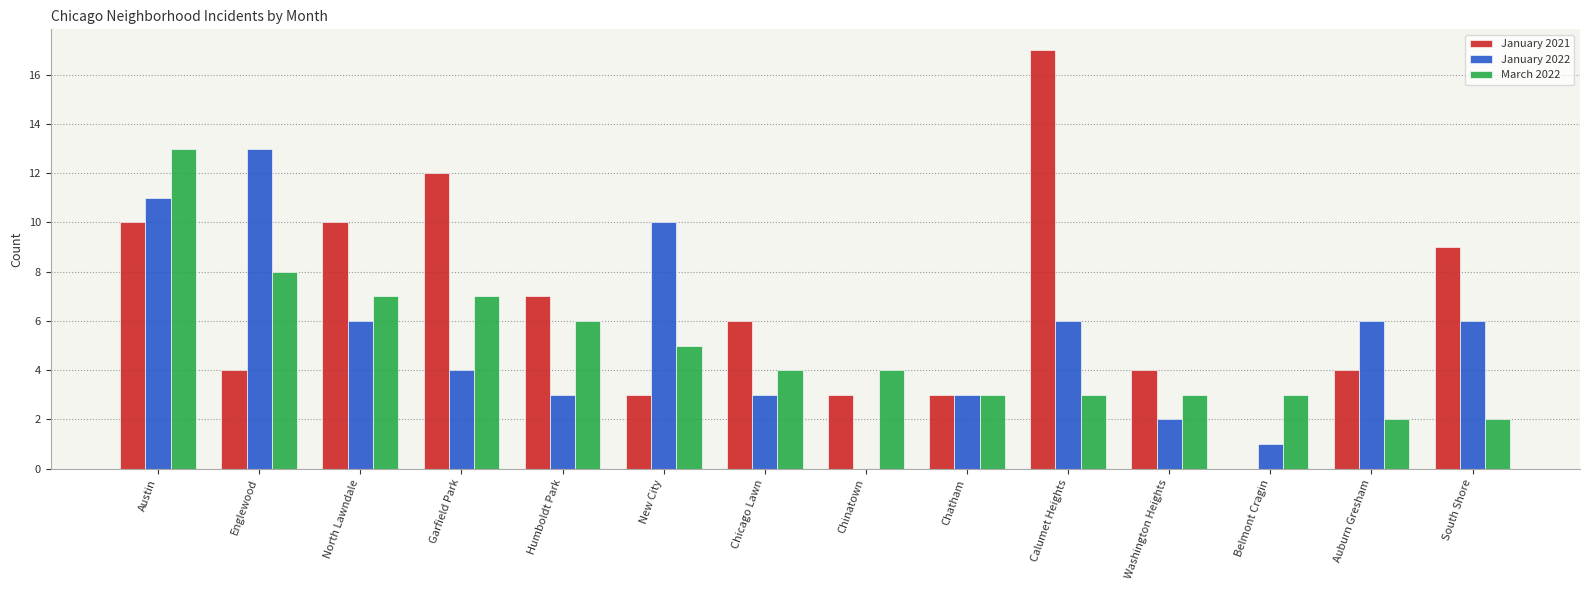

Reading left to right, extract all data points from this chart.

January 2021: Austin=10	Englewood=4	North Lawndale=10	Garfield Park=12	Humboldt Park=7	New City=3	Chicago Lawn=6	Chinatown=3	Chatham=3	Calumet Heights=17	Washington Heights=4	Belmont Cragin=0	Auburn Gresham=4	South Shore=9
January 2022: Austin=11	Englewood=13	North Lawndale=6	Garfield Park=4	Humboldt Park=3	New City=10	Chicago Lawn=3	Chinatown=0	Chatham=3	Calumet Heights=6	Washington Heights=2	Belmont Cragin=1	Auburn Gresham=6	South Shore=6
March 2022: Austin=13	Englewood=8	North Lawndale=7	Garfield Park=7	Humboldt Park=6	New City=5	Chicago Lawn=4	Chinatown=4	Chatham=3	Calumet Heights=3	Washington Heights=3	Belmont Cragin=3	Auburn Gresham=2	South Shore=2